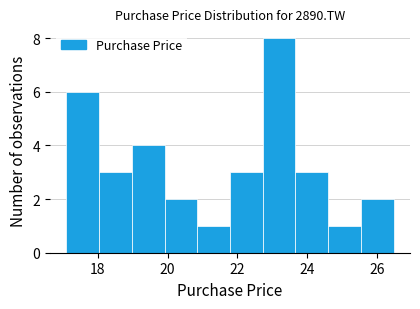

Reading left to right, transcribe this chart: for each bar, give the range it covers on the x-axis and its height. Neither the bar edges nor the heights are printed on the chart, so give them approximately, as read against the axes.

17.2 to 18.0: 6
18.0 to 19.0: 3
19.0 to 20.0: 4
20.0 to 20.8: 2
20.8 to 21.8: 1
21.8 to 22.8: 3
22.8 to 23.6: 8
23.6 to 24.6: 3
24.6 to 25.6: 1
25.6 to 26.4: 2